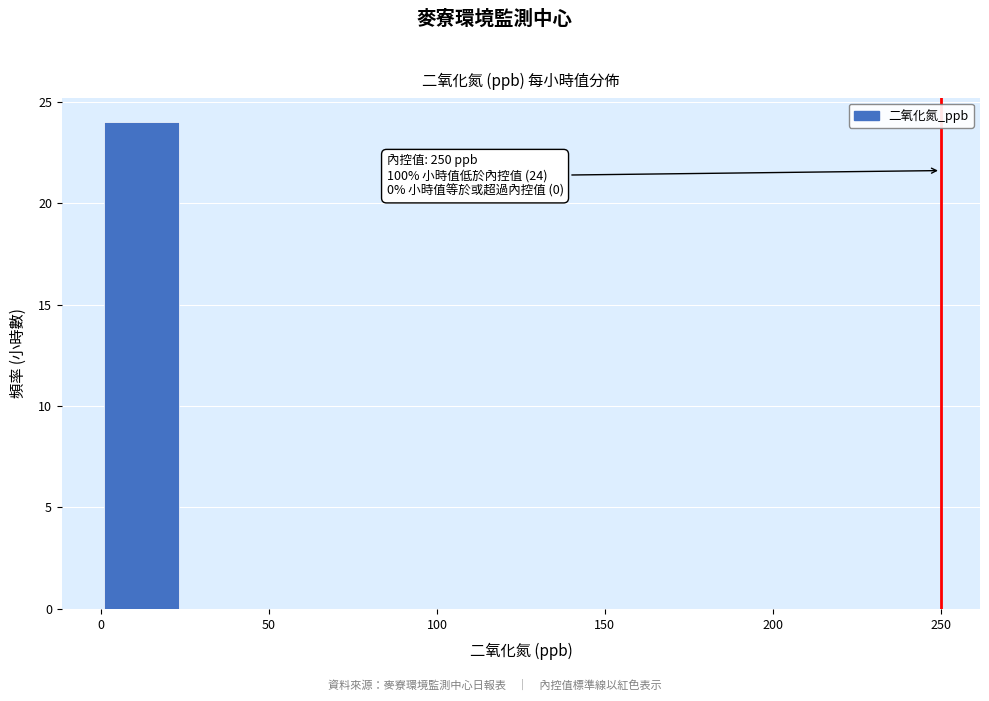

Over which range of the x-axis is the bar tallest?

0 to 25